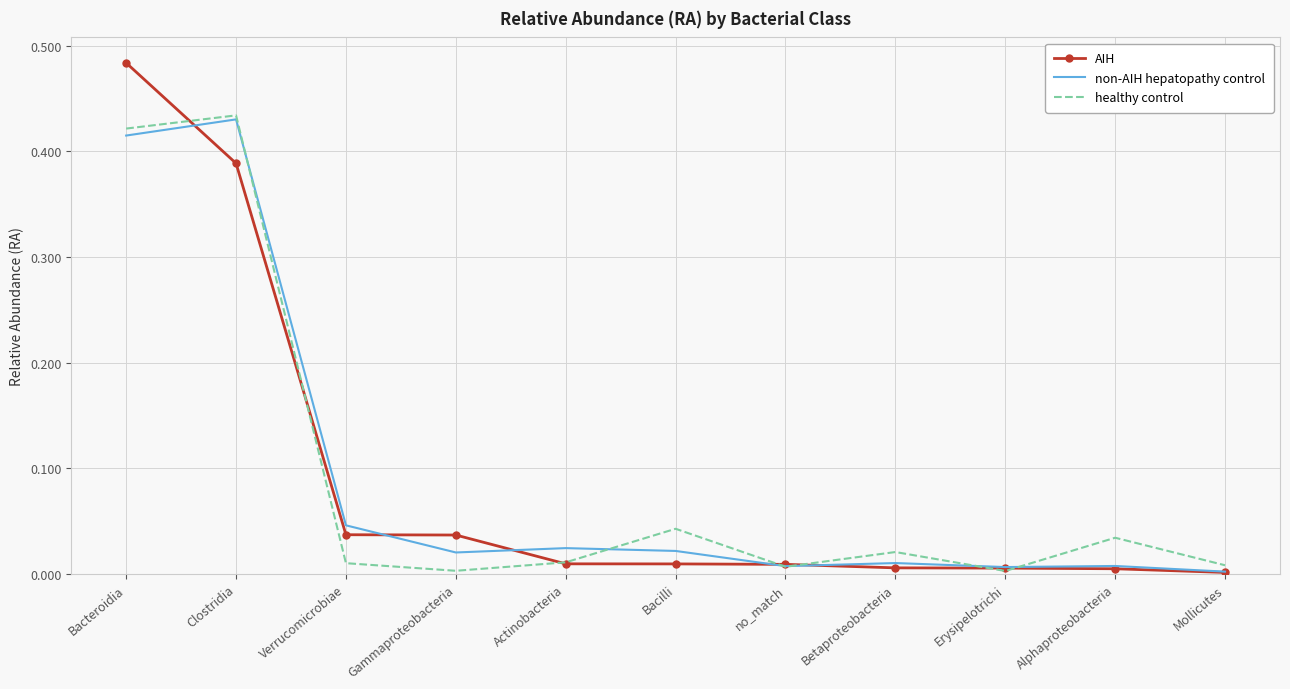

The healthy control series shows 0.0 at no_match. True or false?

True